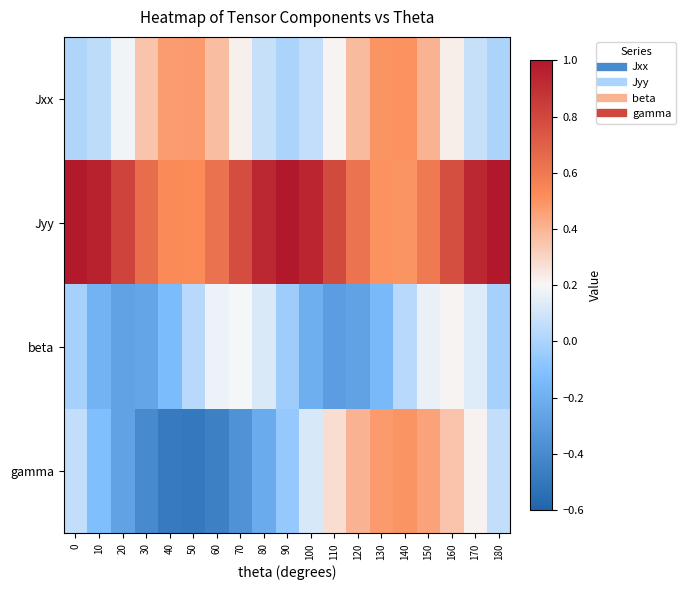

Which series has the largest total across all categories?

Jyy